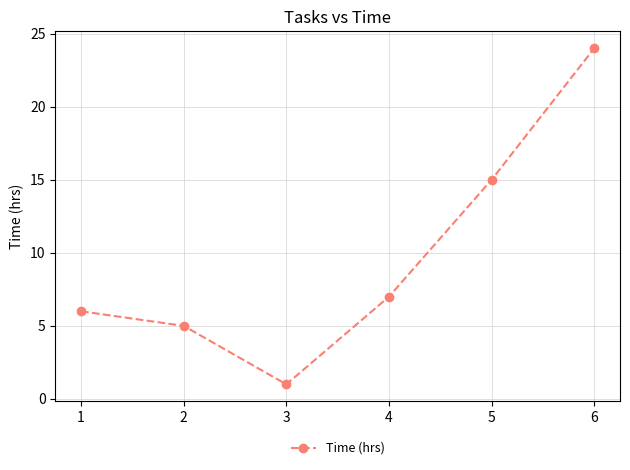

Which label corresponds to the largest value in the chart?

6